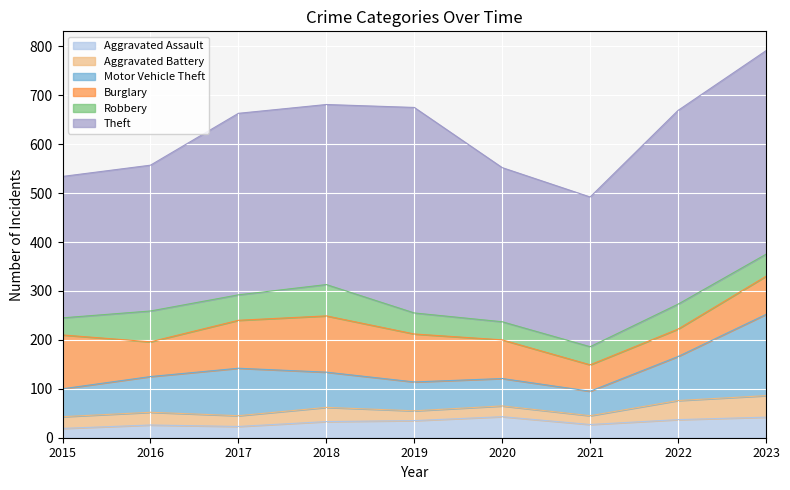

Which category has the highest value in the Motor Vehicle Theft series?

2023